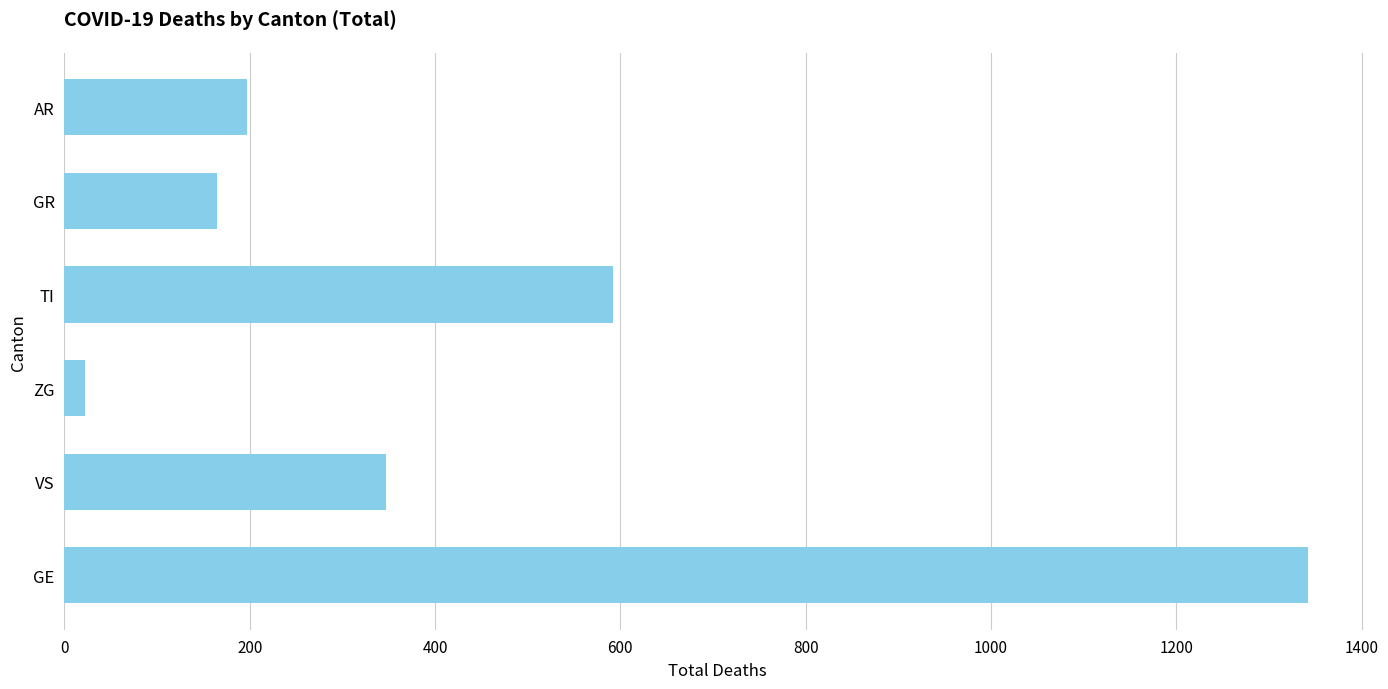

Which category has the highest value across all series?

GE